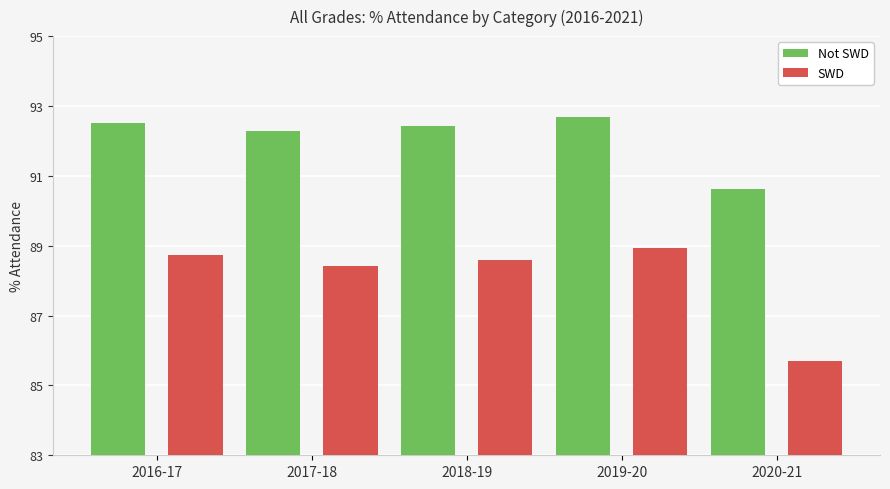

List the labels in order of SWD value, largest first.

2019-20, 2016-17, 2018-19, 2017-18, 2020-21